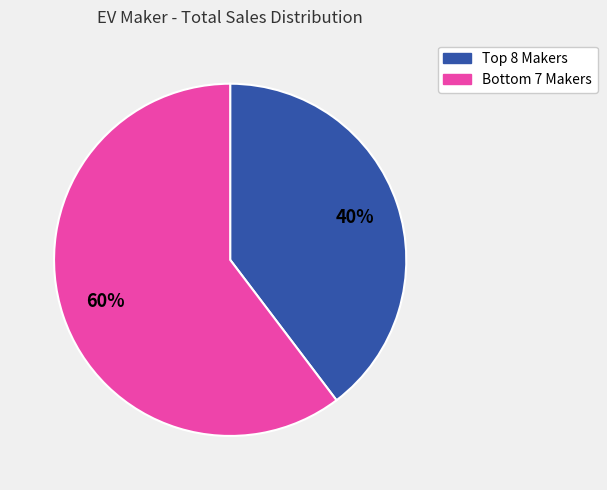

How many segments does this pie chart have?

2